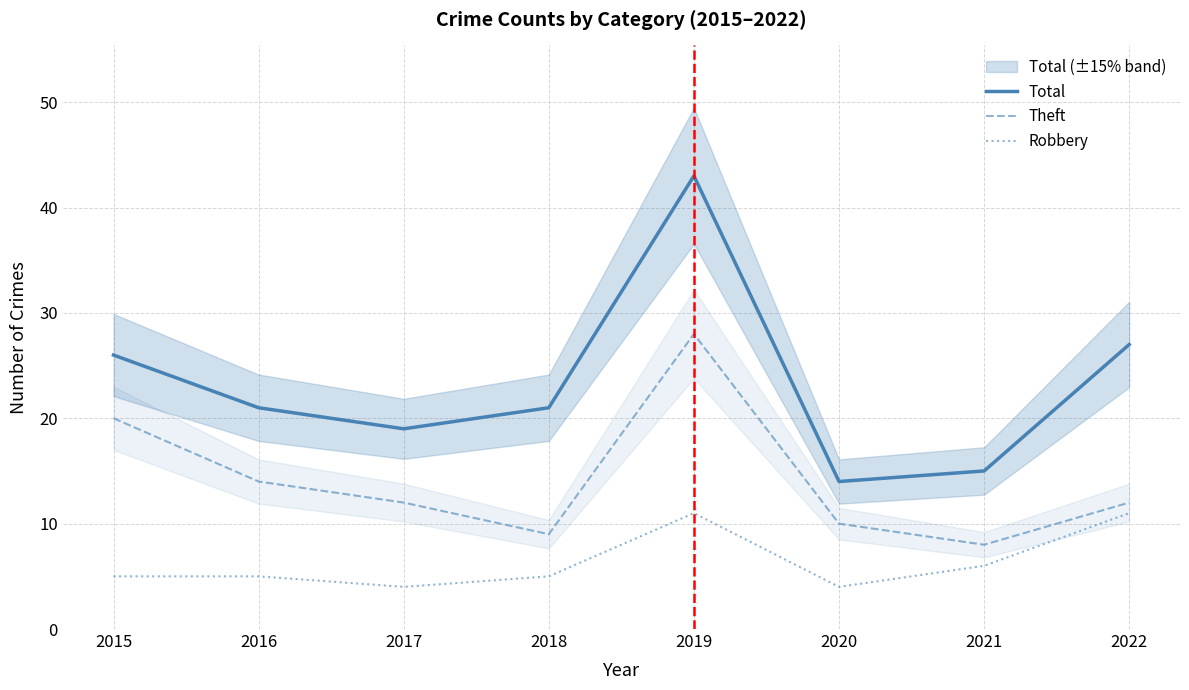

What value does the Theft series have at 2021, to the nearest 10?

10